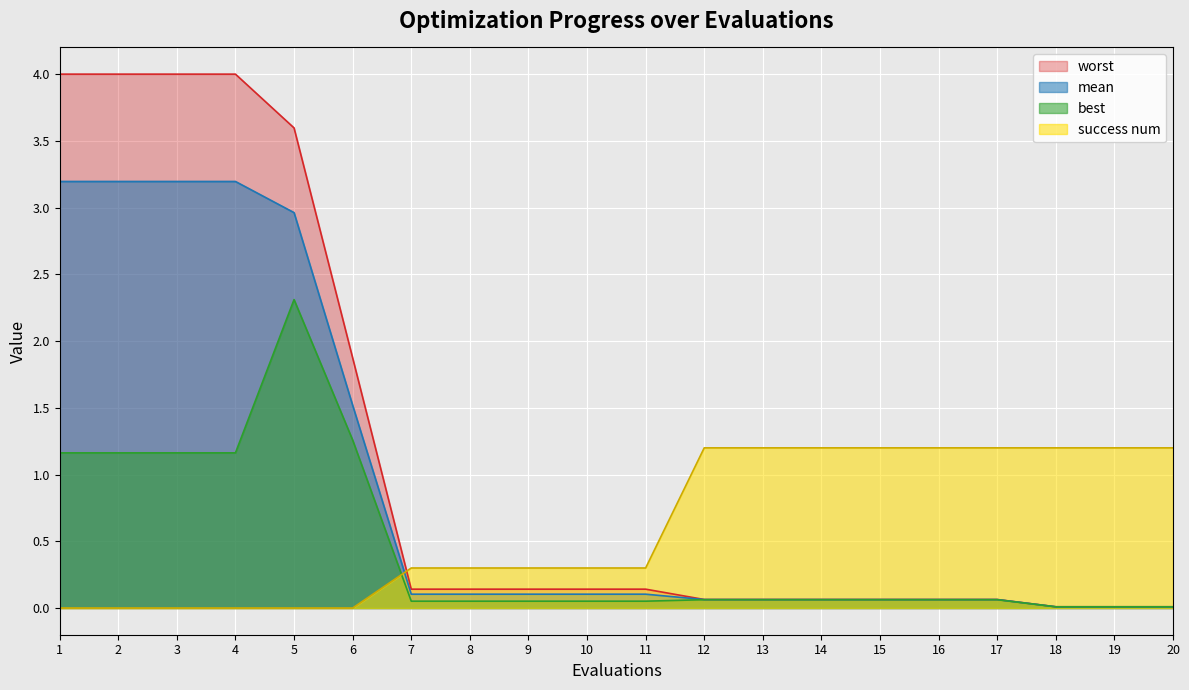

Rank the series by their maximum value, from highest to lowest.

worst, mean, best, success num